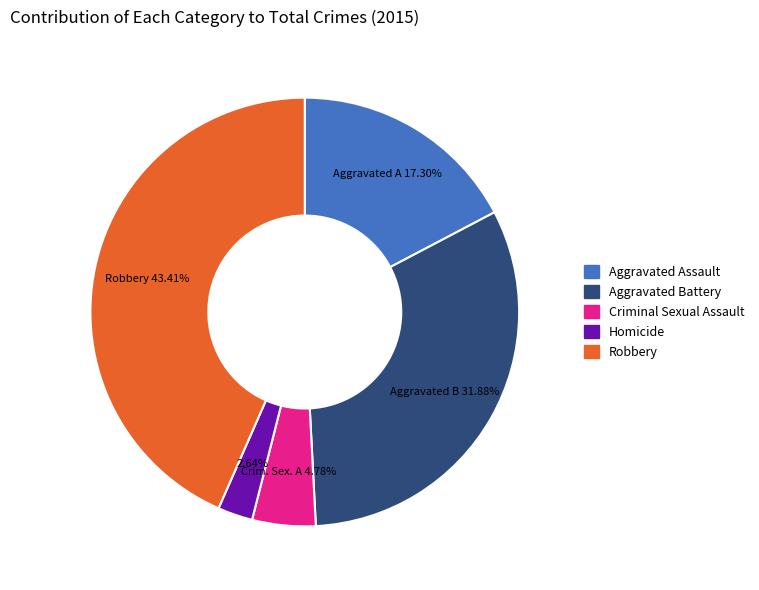

Does Aggravated Assault represent more than half of the total?

No